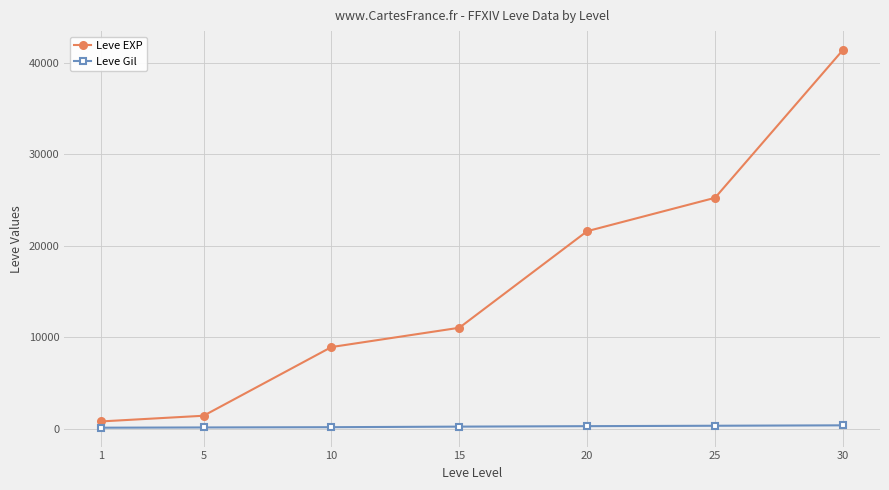

Between 5 and 30, which series saw the biggest shift?

Leve EXP